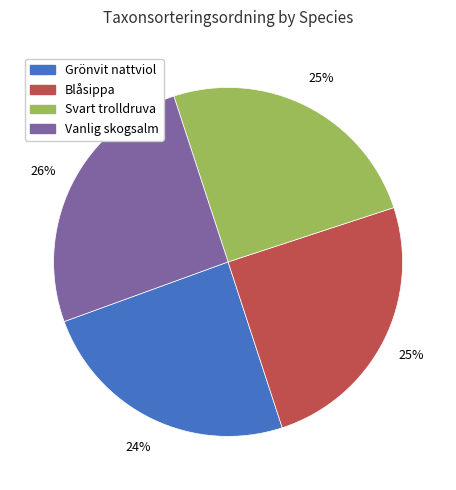

Does Grönvit nattviol account for over 50% of the chart?

No